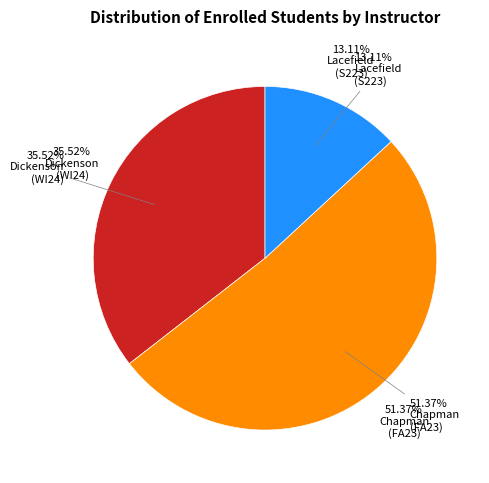

Does any single category account for the majority?

Yes